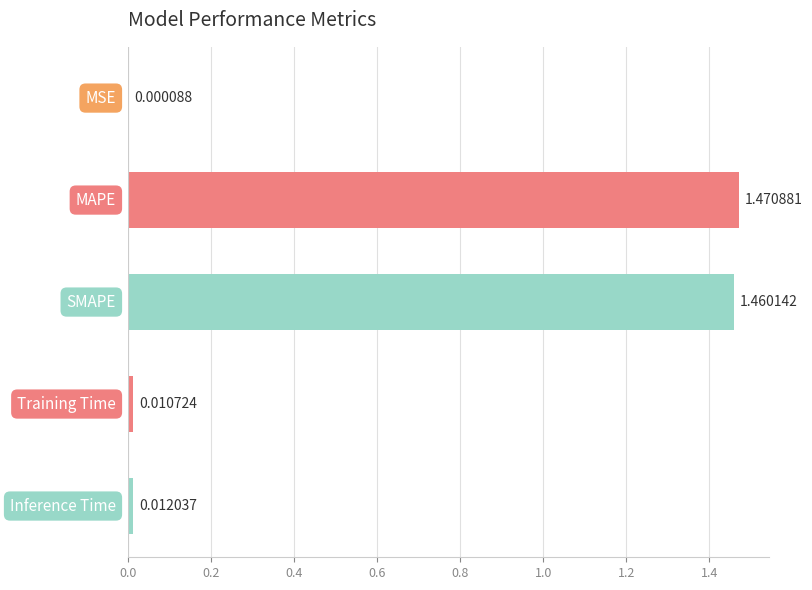

What is the sum of all values?

3.0